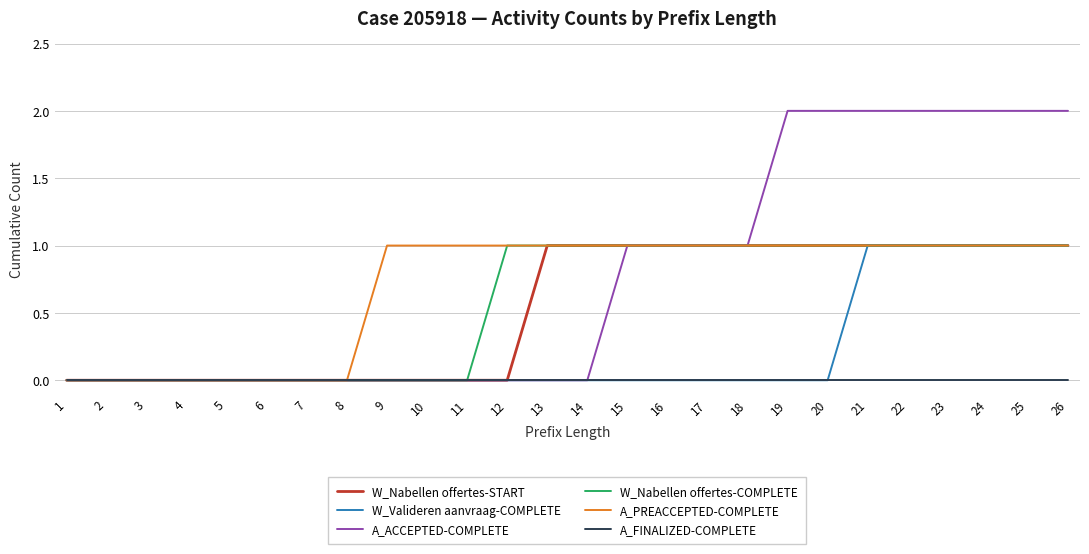

Which series has the widest spread of values?

A_ACCEPTED-COMPLETE